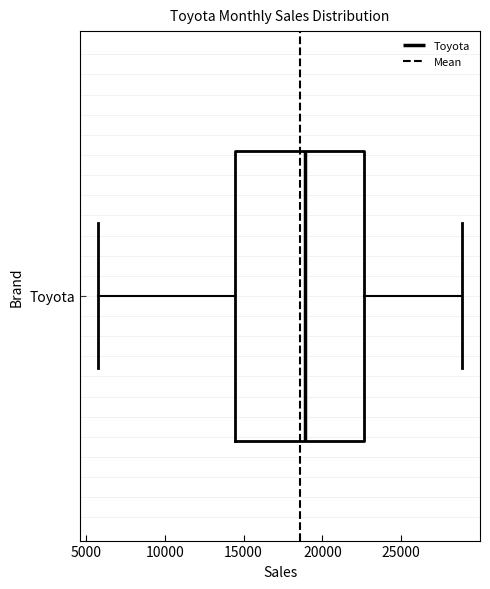

Where does the median line of the box for Toyota sit on the x-axis? The values are not printed on the chart, so give them approximately, as read against the axis.

19000